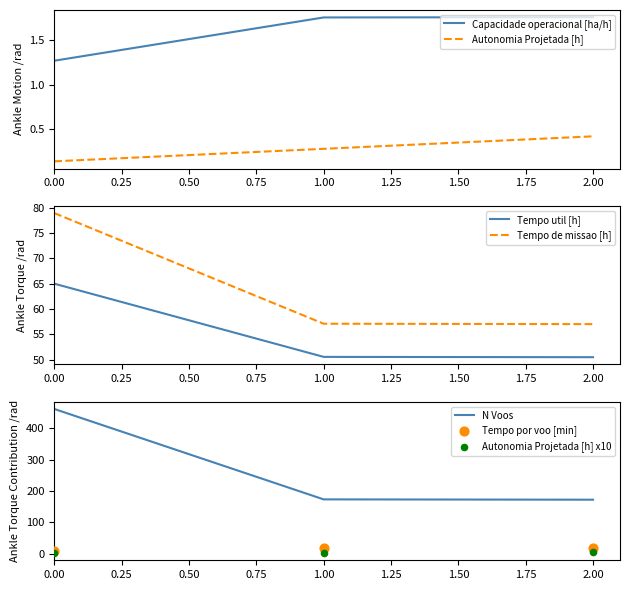

Which series has the largest Y range (max minus min)?

N Voos